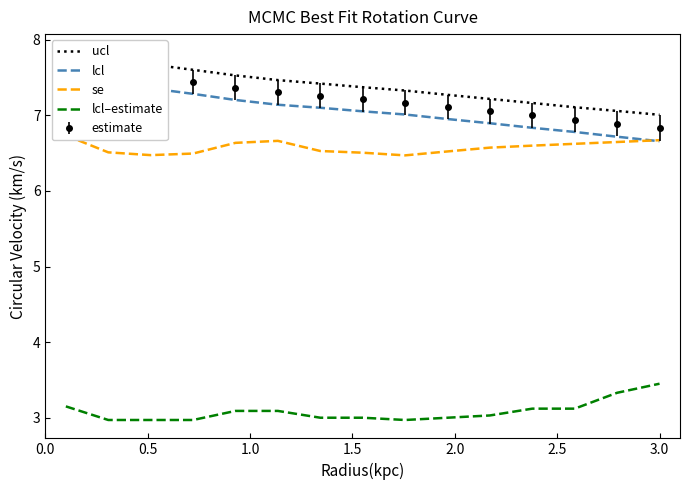

At how many categories does at least one series exceed 6?

15